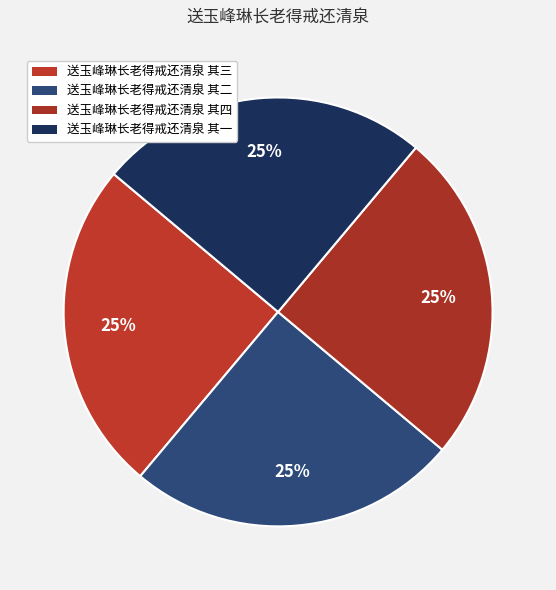

True or false: 送玉峰琳长老得戒还清泉 其四 accounts for 25% of the total.

True